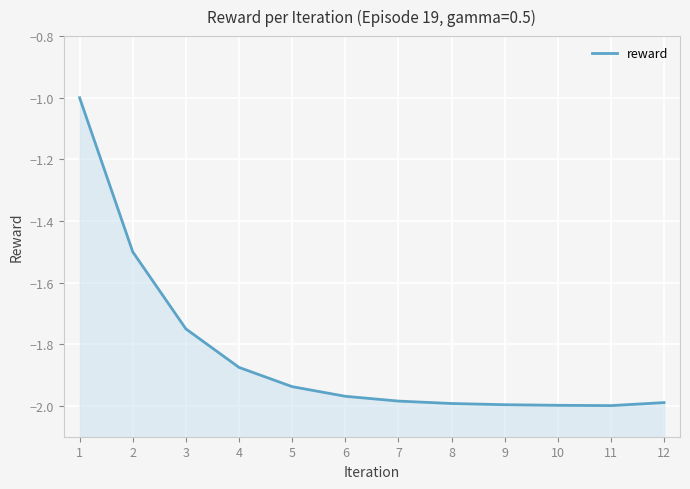

What is the difference between the values at 5 and 11?

0.1